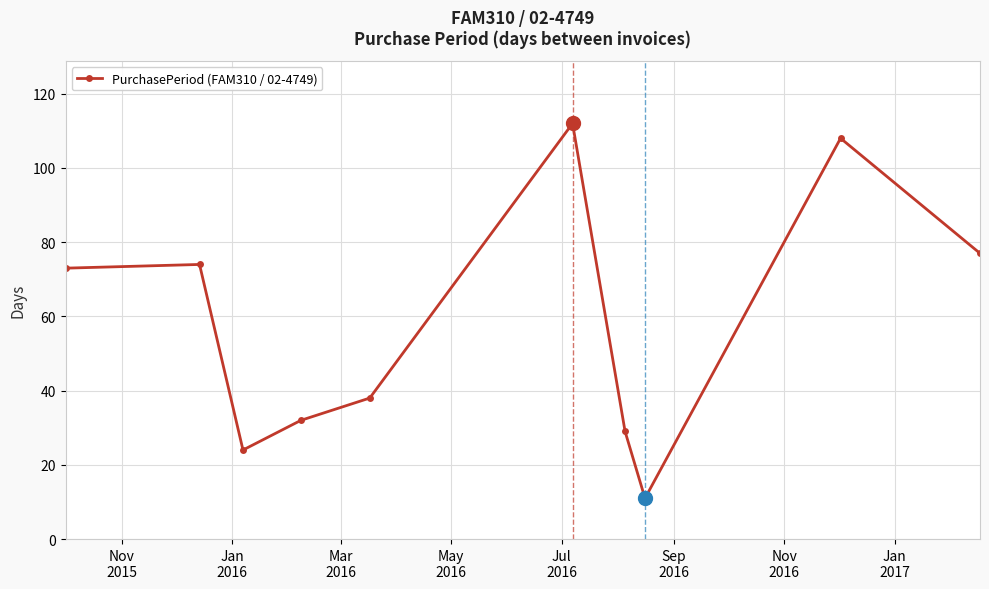

What is the difference between the maximum and minimum values?

101